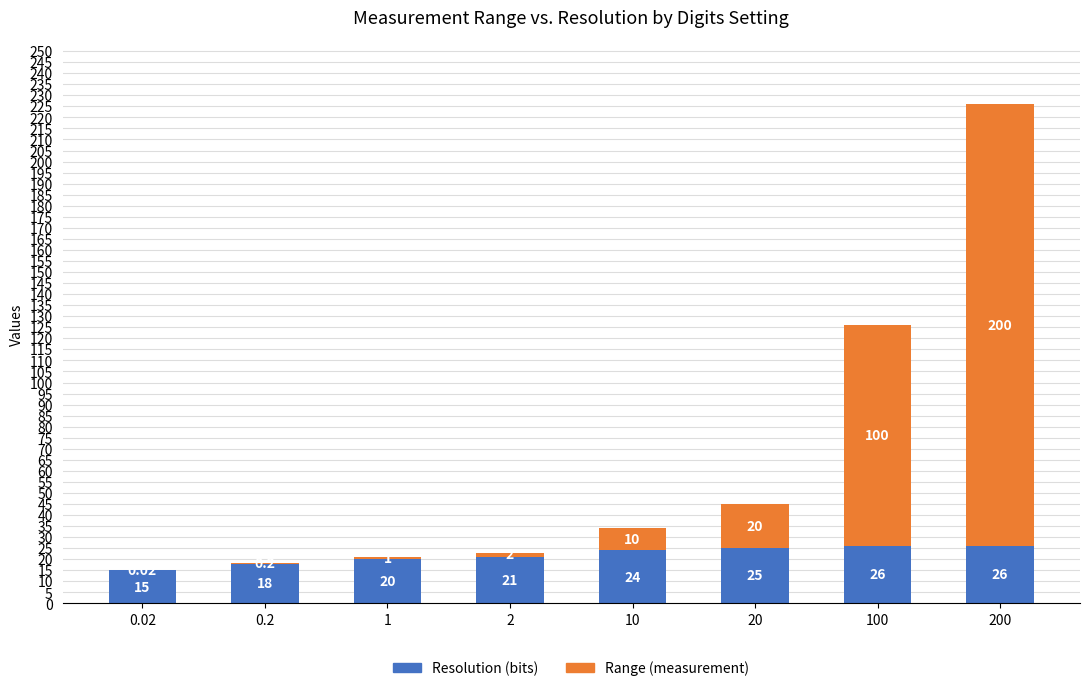

At which category is the sum across all series the highest?

200